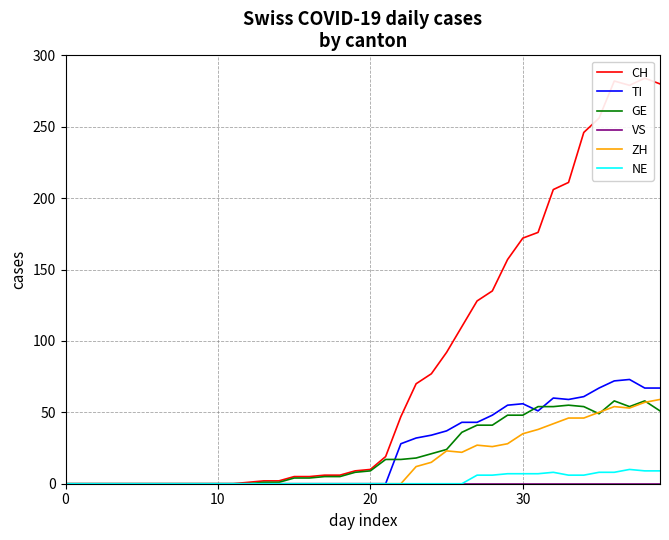

What is the maximum value for TI?

73